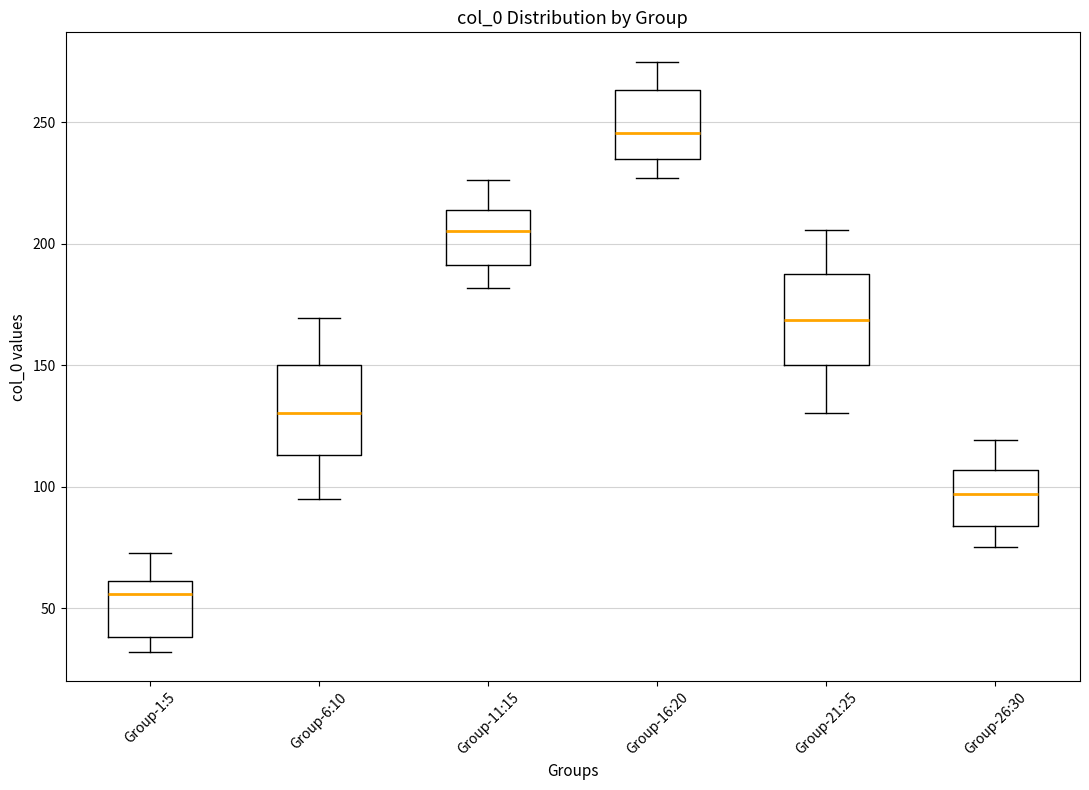

Which box's median line is the lowest?

Group-1:5